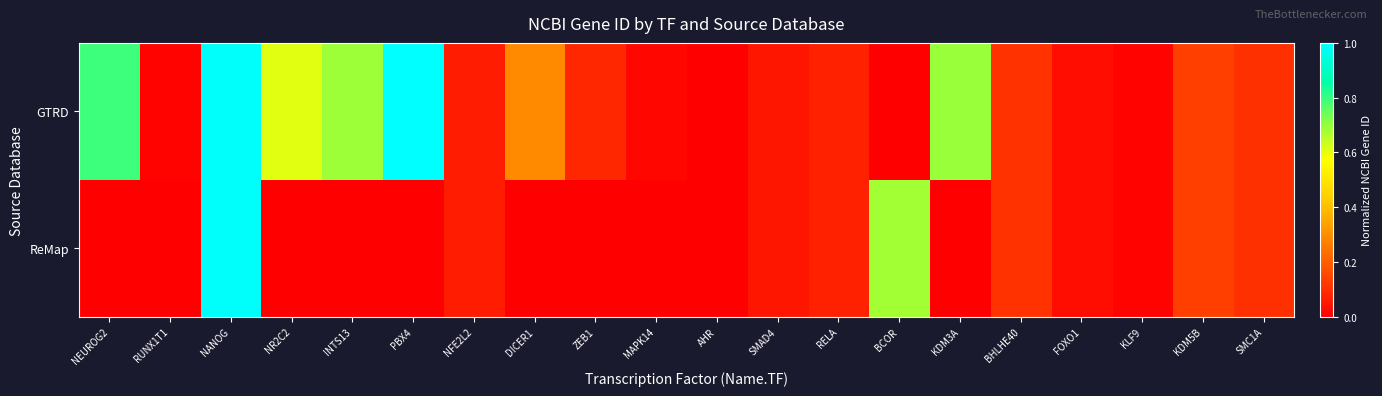

What is the total value across all series at SMAD4?

0.1